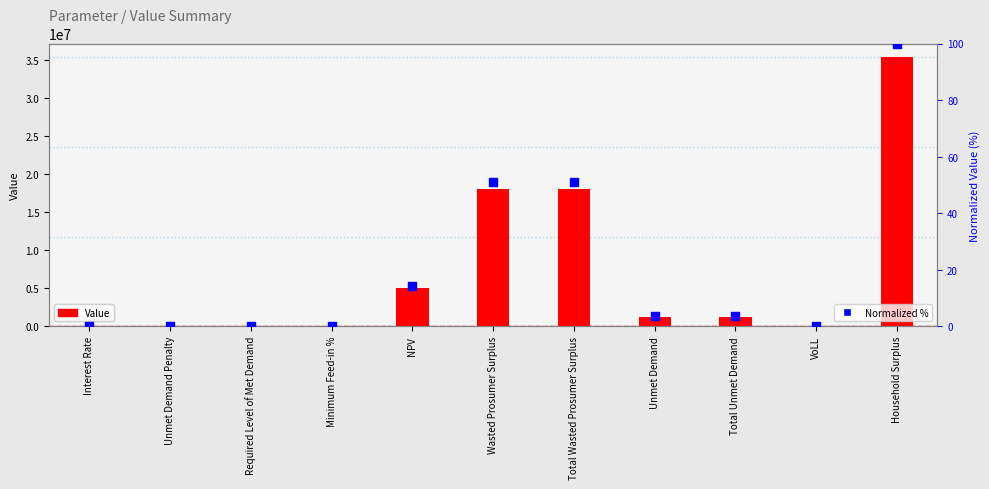

What are all the series names shown in the legend?

Value, Normalized %